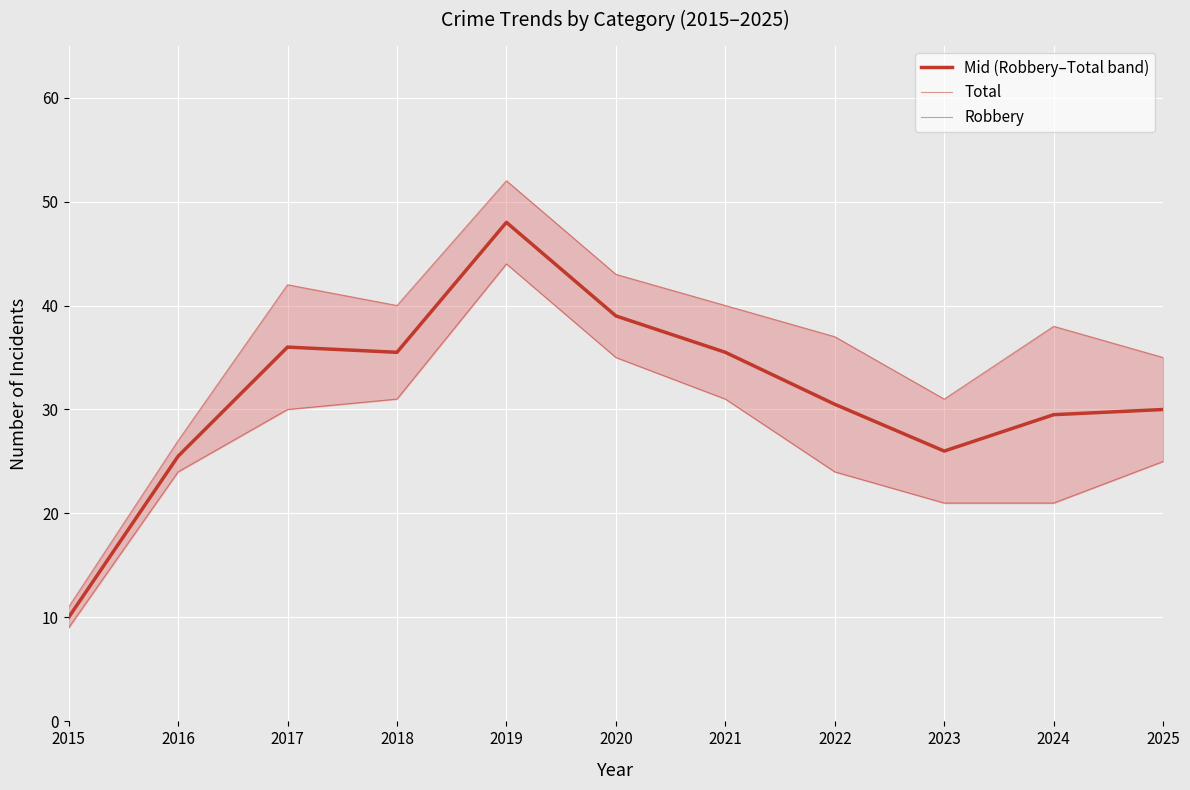

True or false: Total has a value of 40.0 at 2018.

True